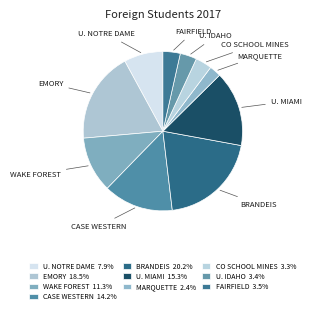

How many slices are in this pie chart?

10